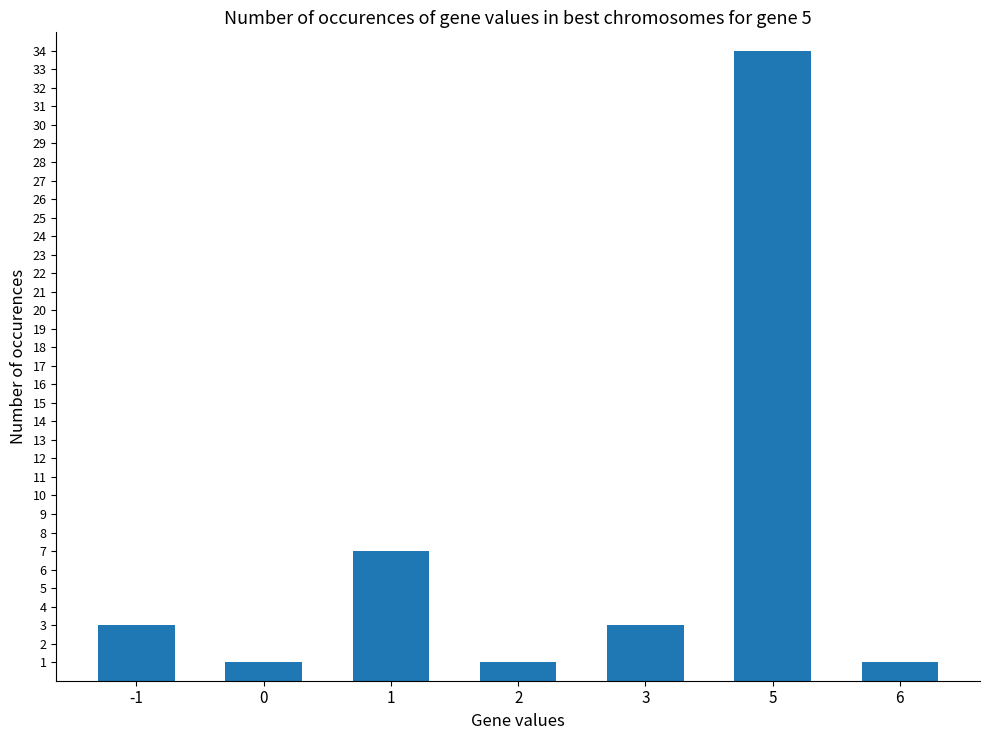

Reading left to right, extract all data points from this chart.

3	1	7	1	3	34	1